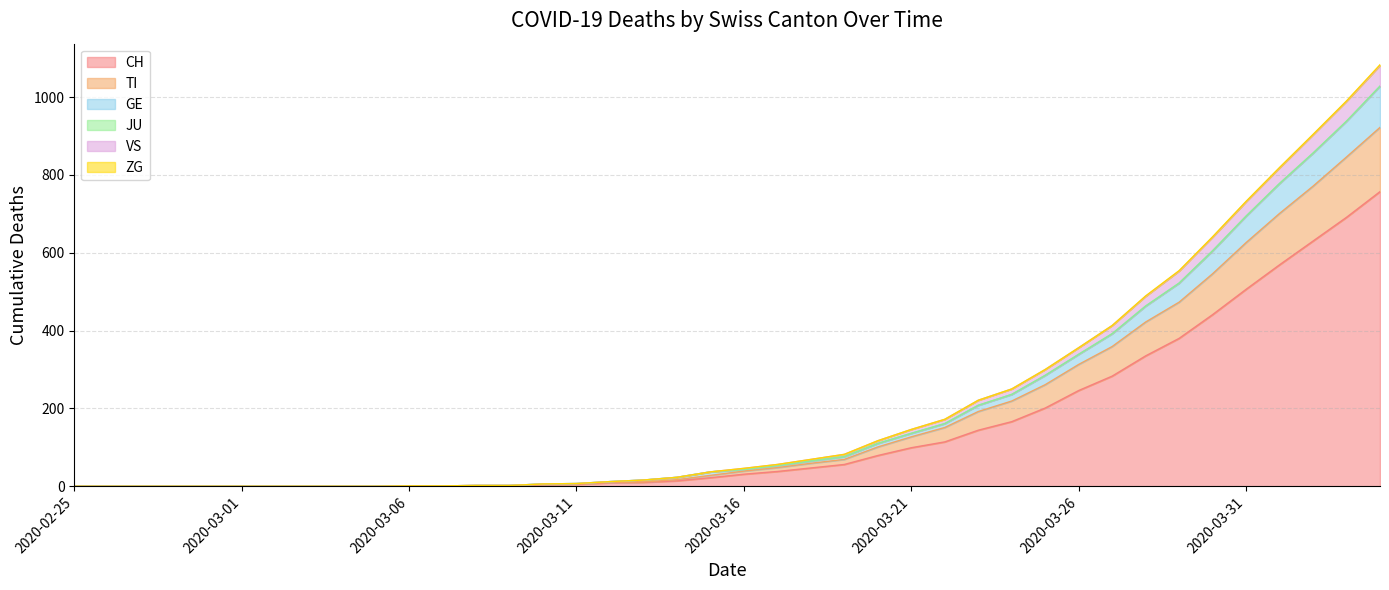

What is the maximum value for CH?

757